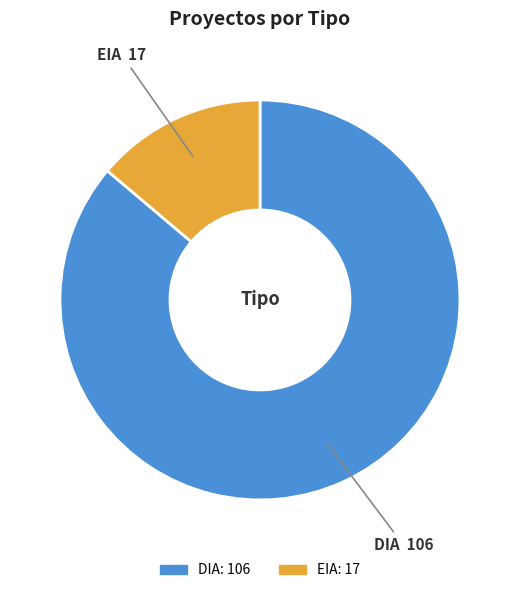

Is it true that EIA is 4% of the pie?

False